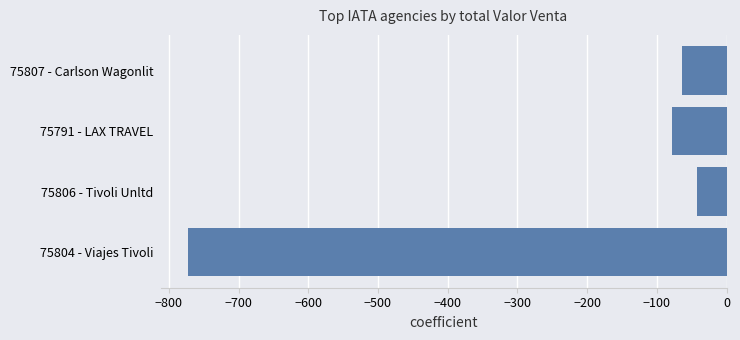

What is the sum of all values?

-956.9